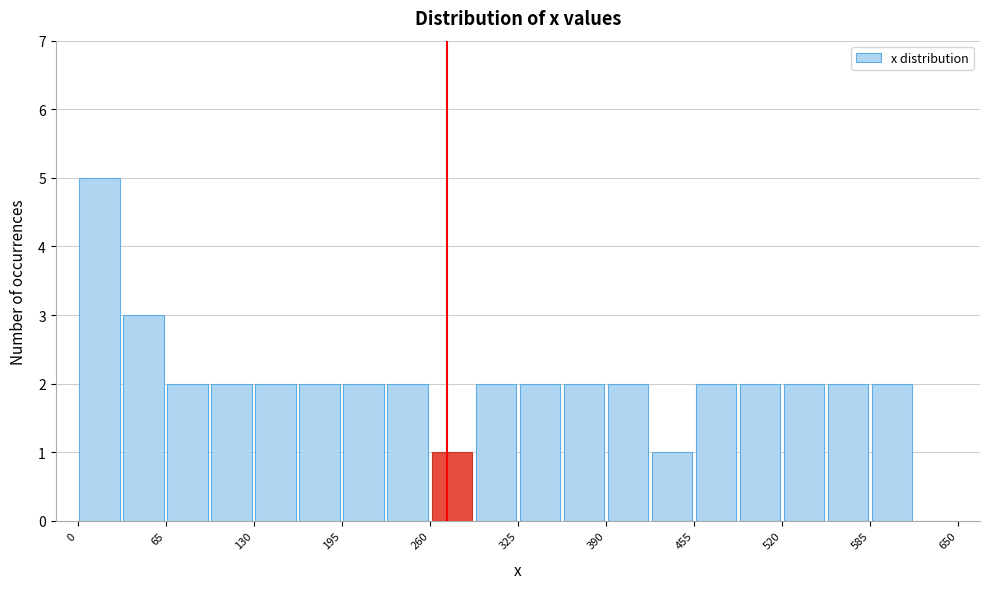

Read against the x-axis, roughly where is the centre of the tallest bar?

20